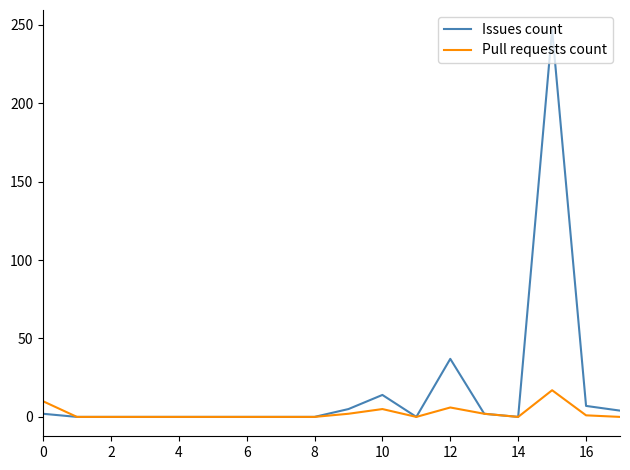

Which series has the largest total across all categories?

Issues count